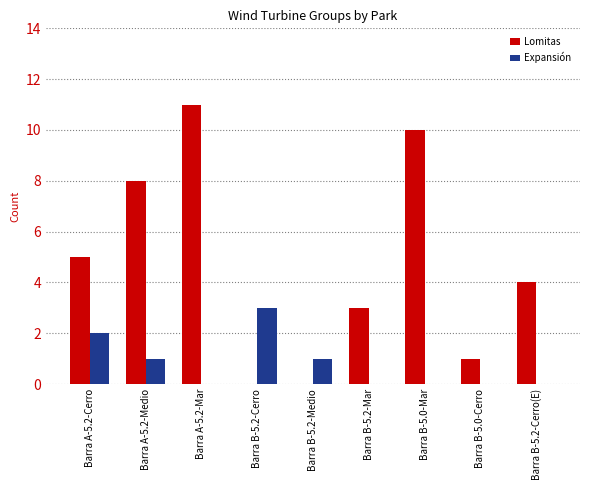

Which series has the largest total across all categories?

Lomitas